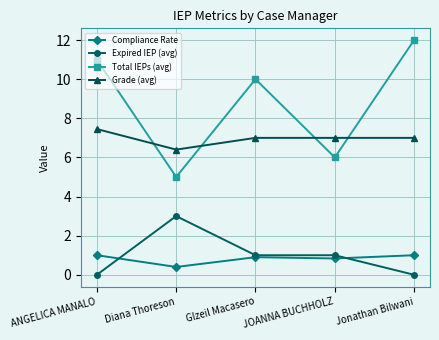

What is the minimum value for Compliance Rate?

0.4